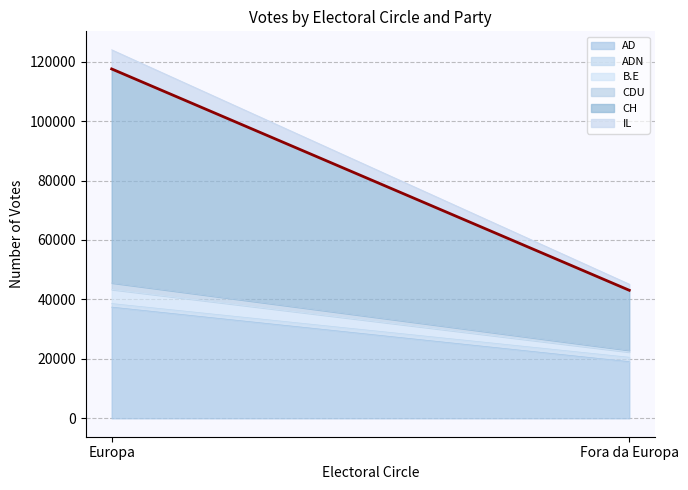

What is the sum of the AD values at Fora da Europa and Europa?

56460